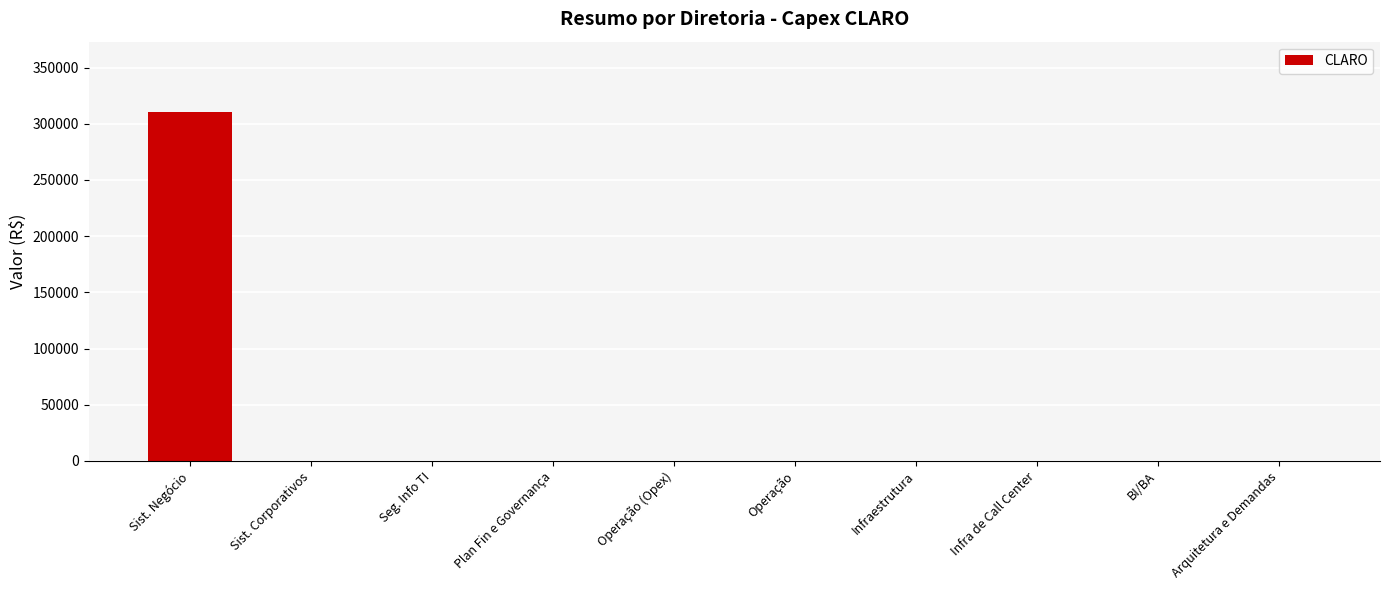

What is the greatest value displayed?

310892.1